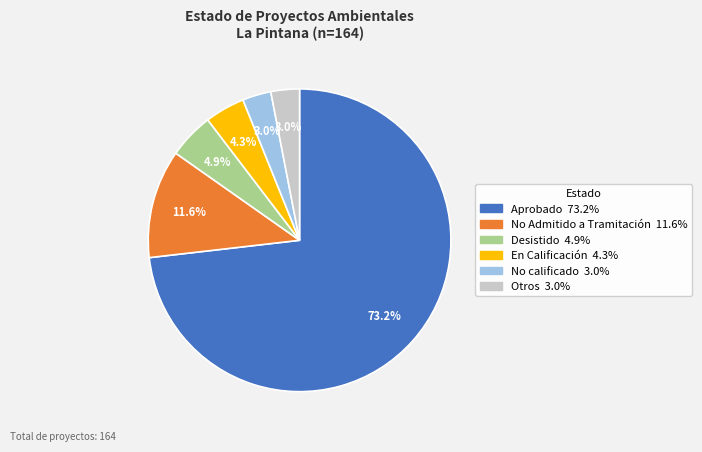

Between Aprobado and No calificado, which is larger?

Aprobado